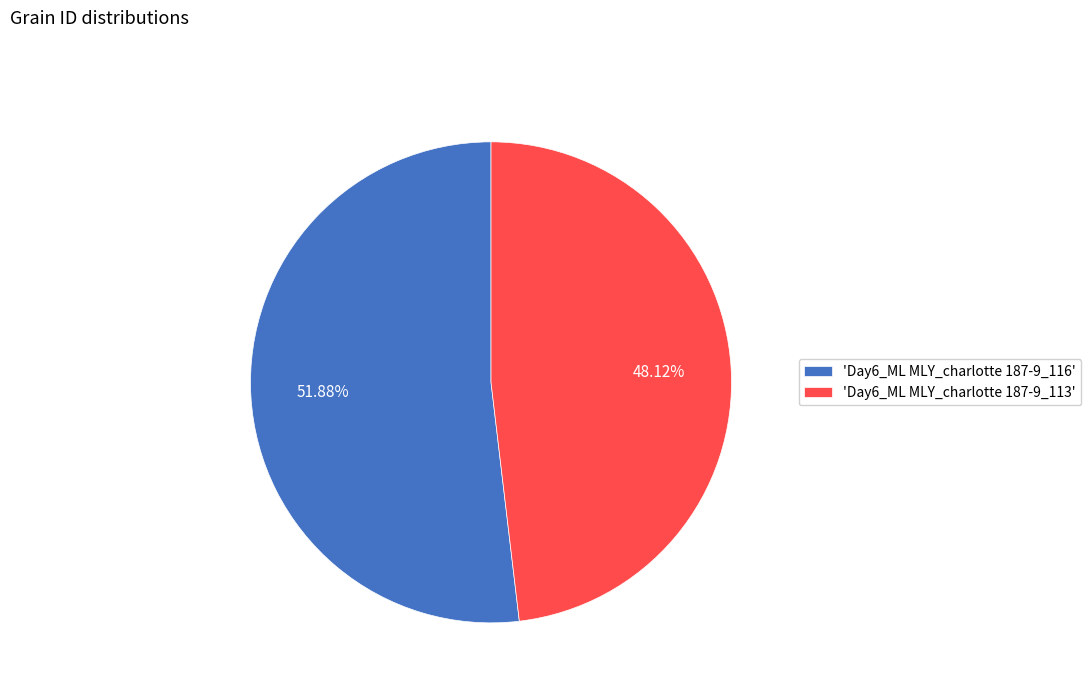

Between 'Day6_ML MLY_charlotte 187-9_113' and 'Day6_ML MLY_charlotte 187-9_116', which is larger?

'Day6_ML MLY_charlotte 187-9_116'